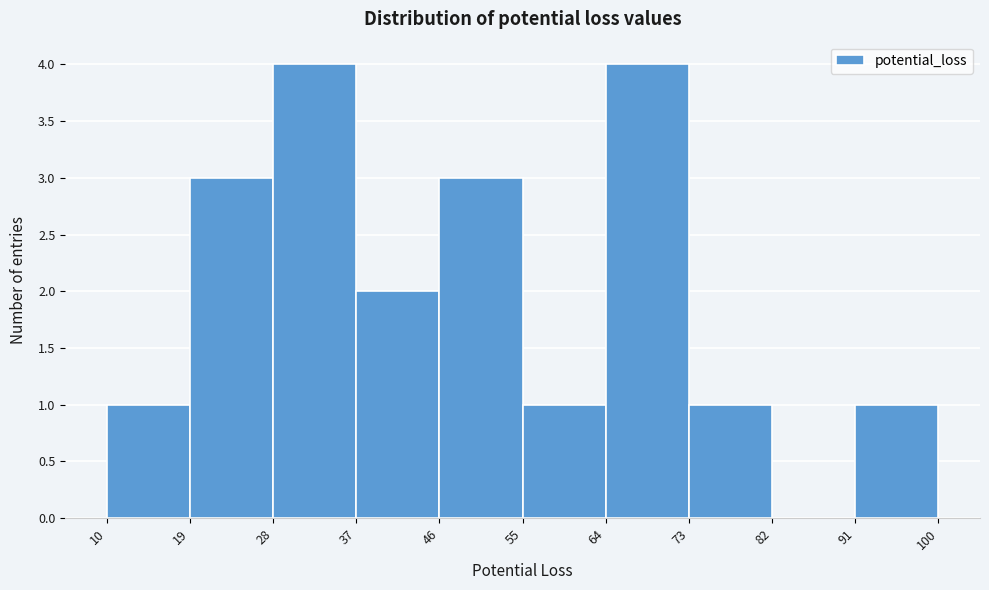

Reading left to right, list every bar in this chart as the range it spans on the x-axis followed by its height. The values are not printed on the chart, so give them approximately, as read against the axis.

10 to 19: 1
19 to 28: 3
28 to 37: 4
37 to 46: 2
46 to 55: 3
55 to 64: 1
64 to 73: 4
73 to 82: 1
82 to 91: 0
91 to 100: 1